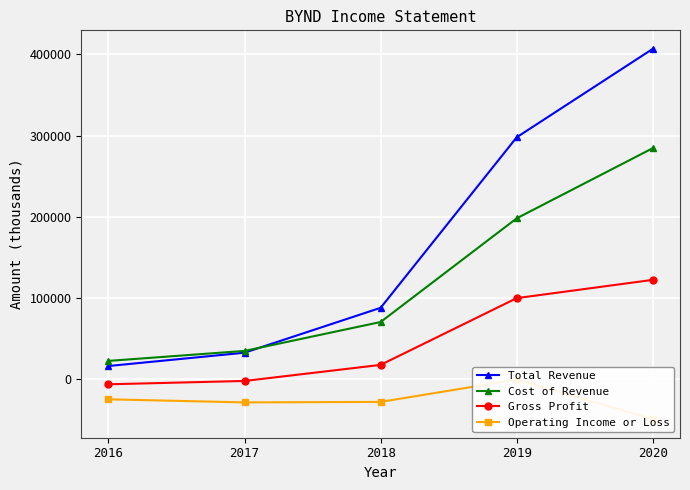

Is it true that Gross Profit equals 158293 at 2019?

False